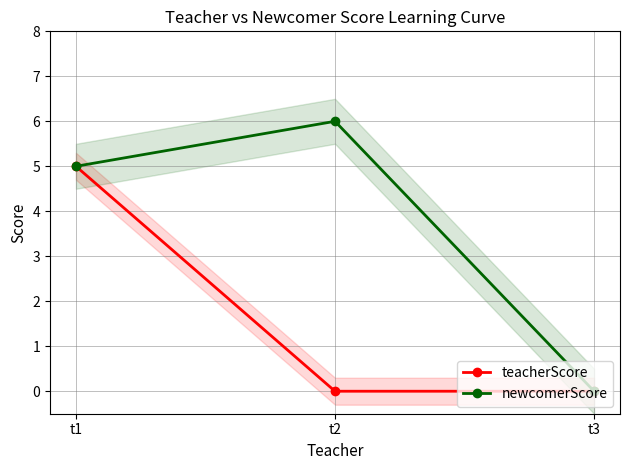

What are all the series names shown in the legend?

teacherScore, newcomerScore